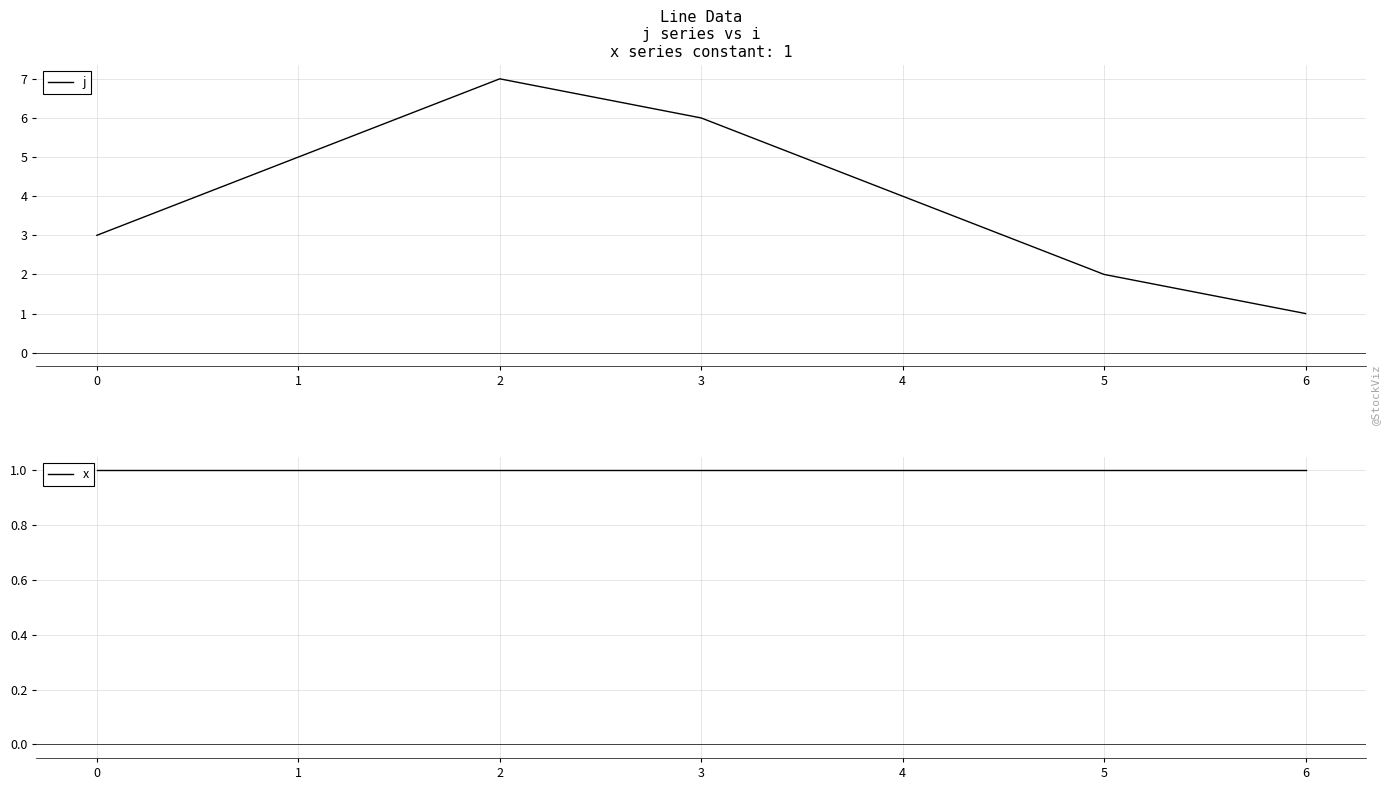

The j series shows 9 at 1. True or false?

False